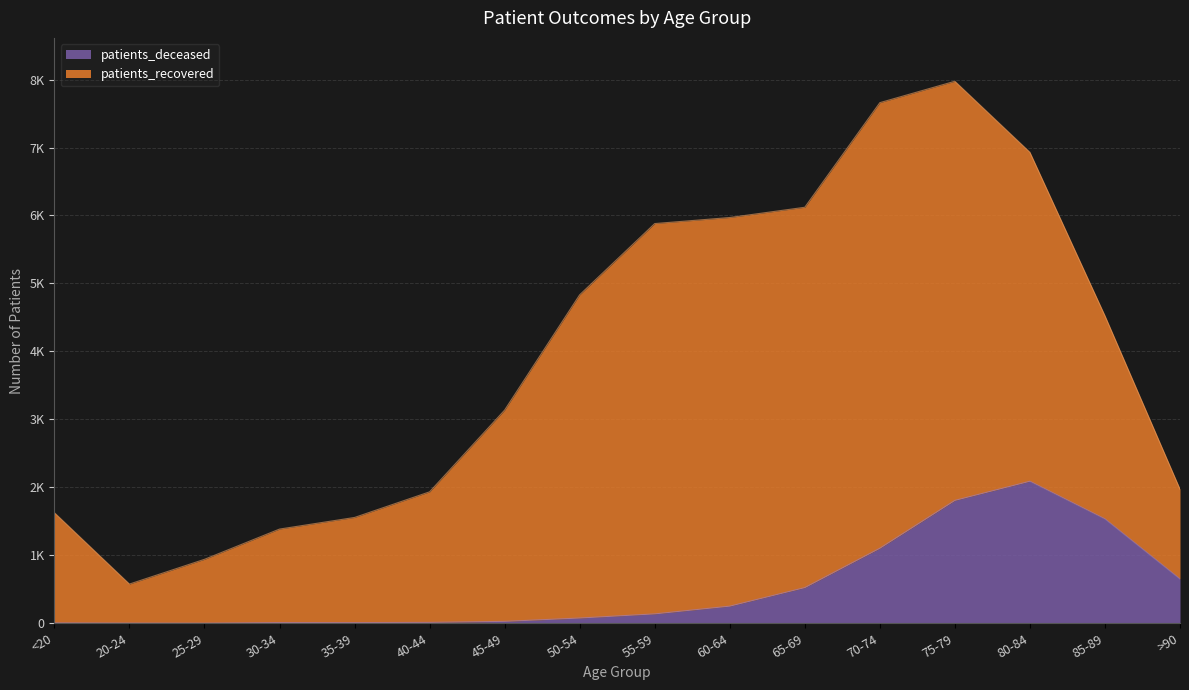

Reading right to left, extract all data points from this chart.

652	1536	2090	1808	1104	525	252	138	77	28	13	10	11	2	3	6